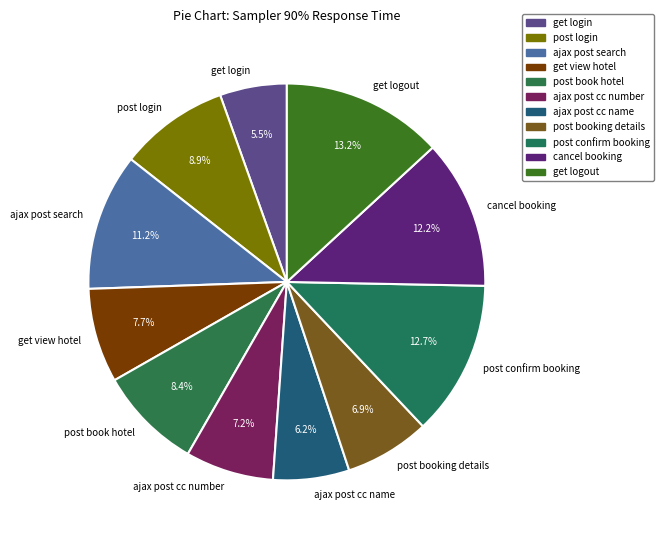

Is it true that post book hotel is 8% of the pie?

True